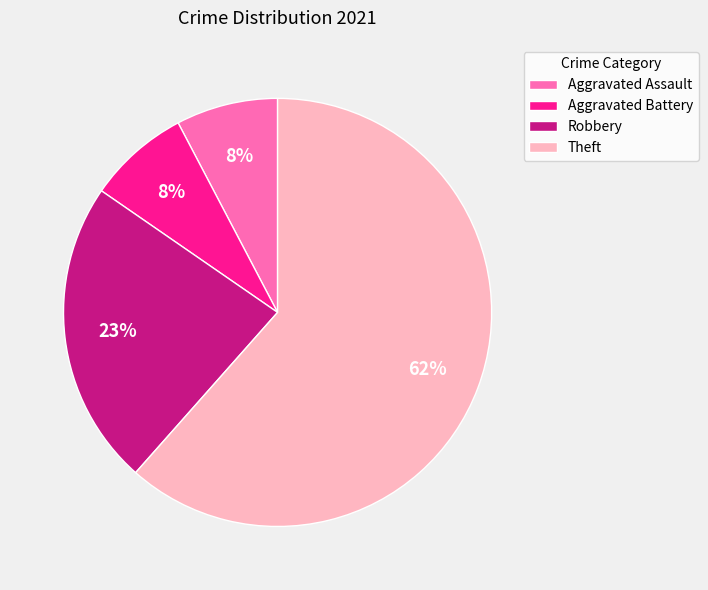

What percentage is the Aggravated Assault slice, to the nearest percent?

8%